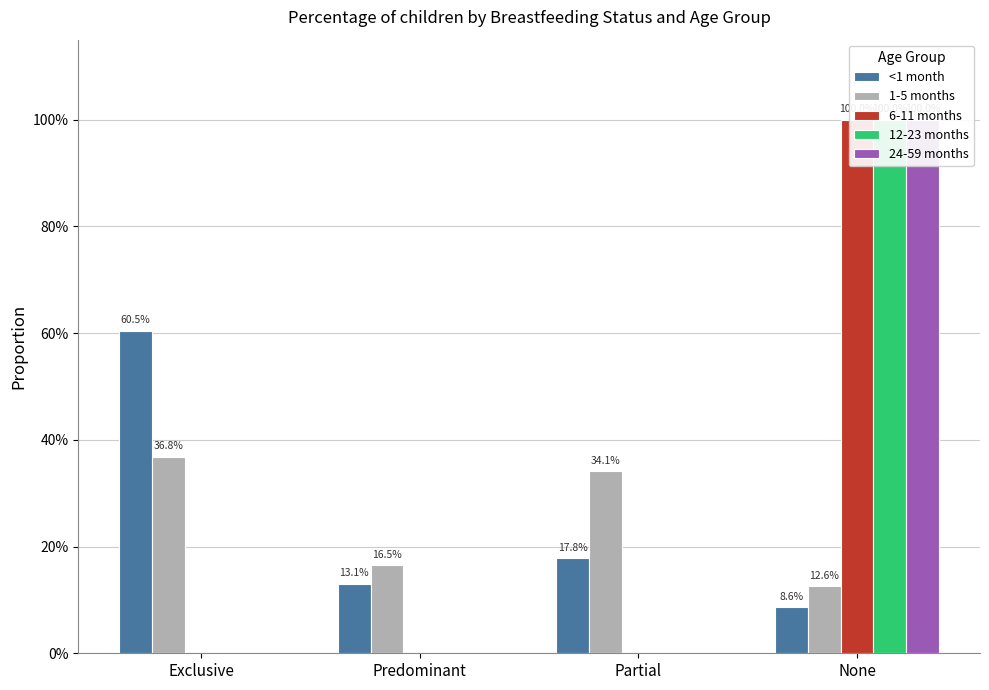

True or false: 12-23 months has a value of -0.3 at Partial.

False